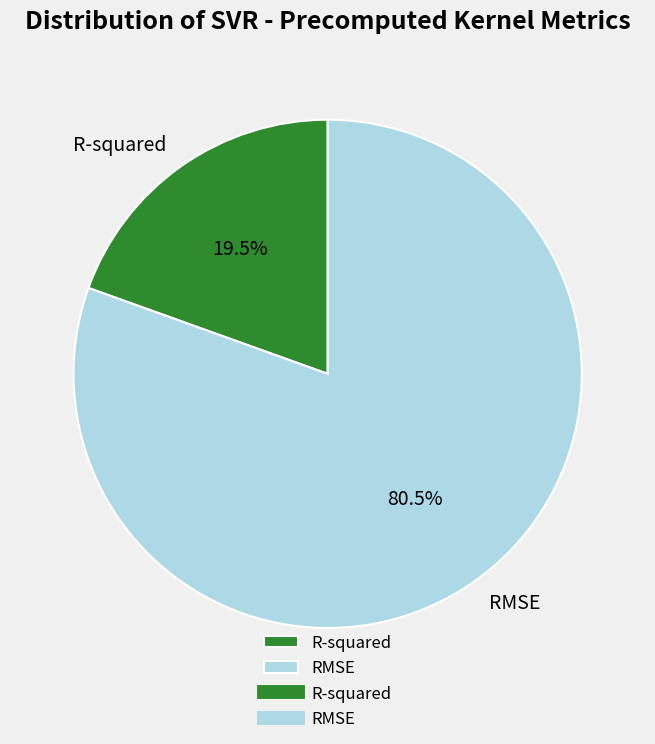

Rank the categories by value from lowest to highest.

R-squared, RMSE